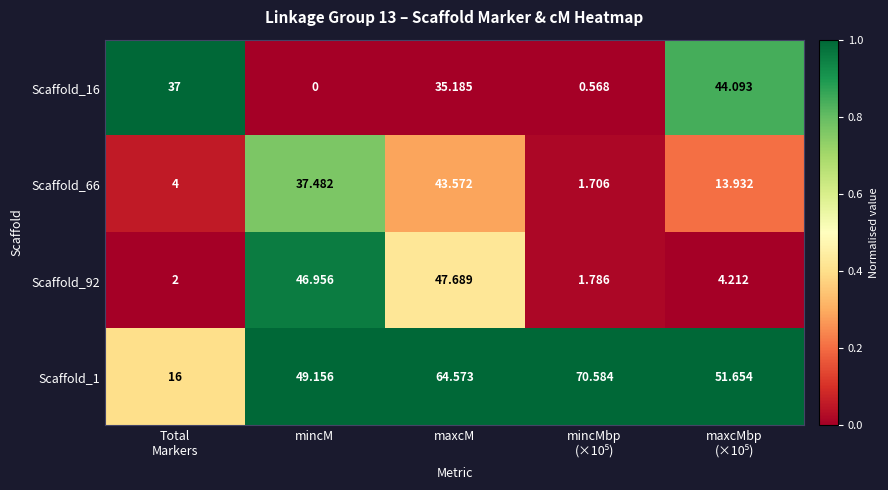

At which category is the sum across all series the highest?

maxcM